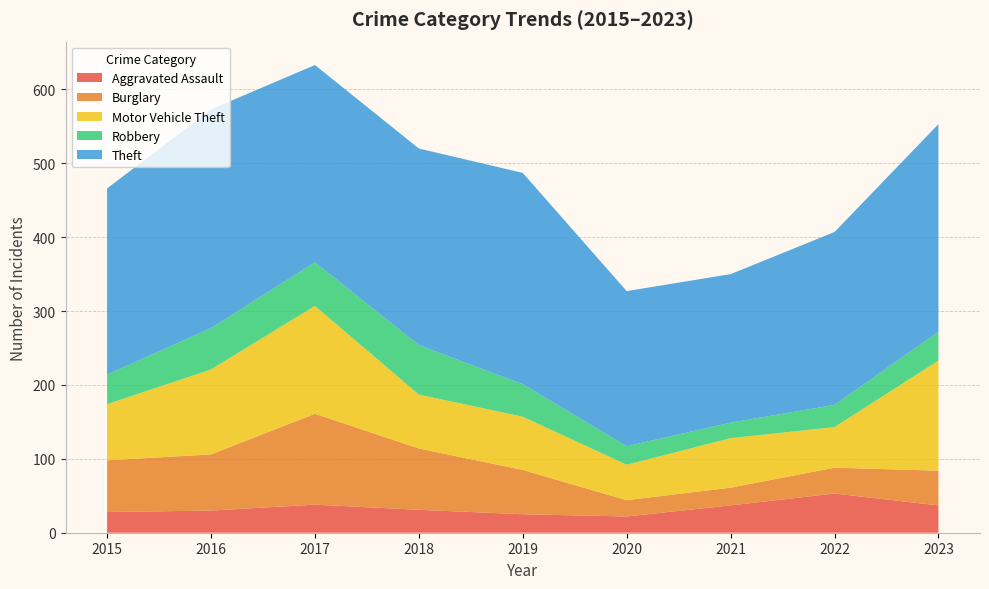

Reading right to left, list all the values displayed in this chart.

Aggravated Assault: 2023=37	2022=53	2021=37	2020=22	2019=25	2018=31	2017=38	2016=30	2015=28
Burglary: 2023=47	2022=35	2021=24	2020=22	2019=60	2018=83	2017=123	2016=76	2015=70
Motor Vehicle Theft: 2023=149	2022=55	2021=67	2020=48	2019=72	2018=73	2017=146	2016=115	2015=76
Robbery: 2023=39	2022=30	2021=21	2020=25	2019=44	2018=67	2017=59	2016=56	2015=40
Theft: 2023=281	2022=234	2021=201	2020=210	2019=286	2018=266	2017=267	2016=296	2015=252